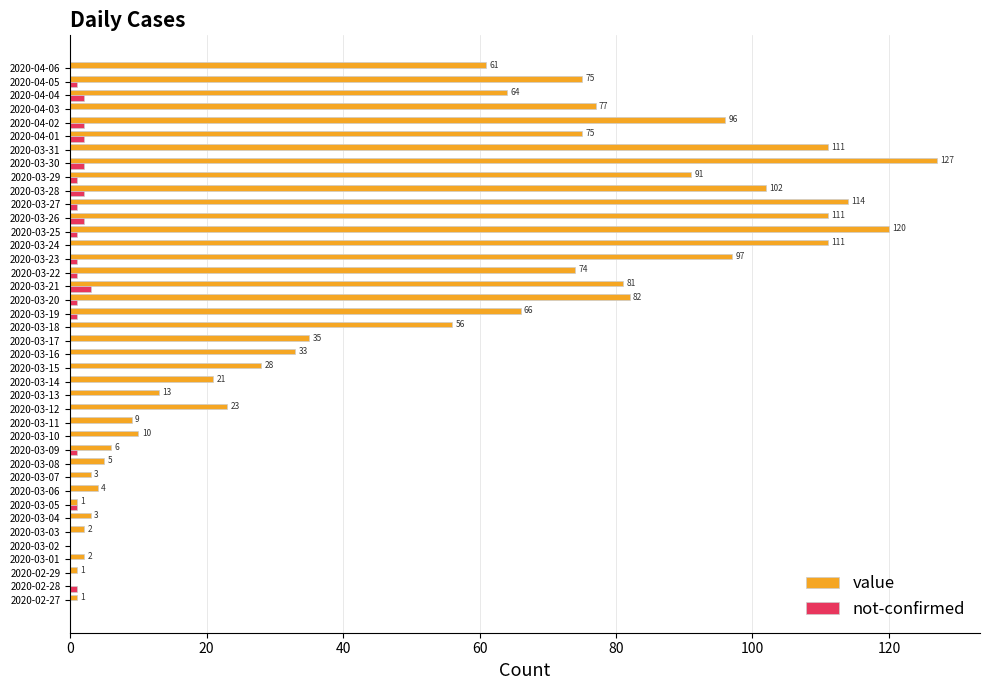

Is the value of value at 2020-03-07 greater than the value of not-confirmed at 2020-03-13?

Yes